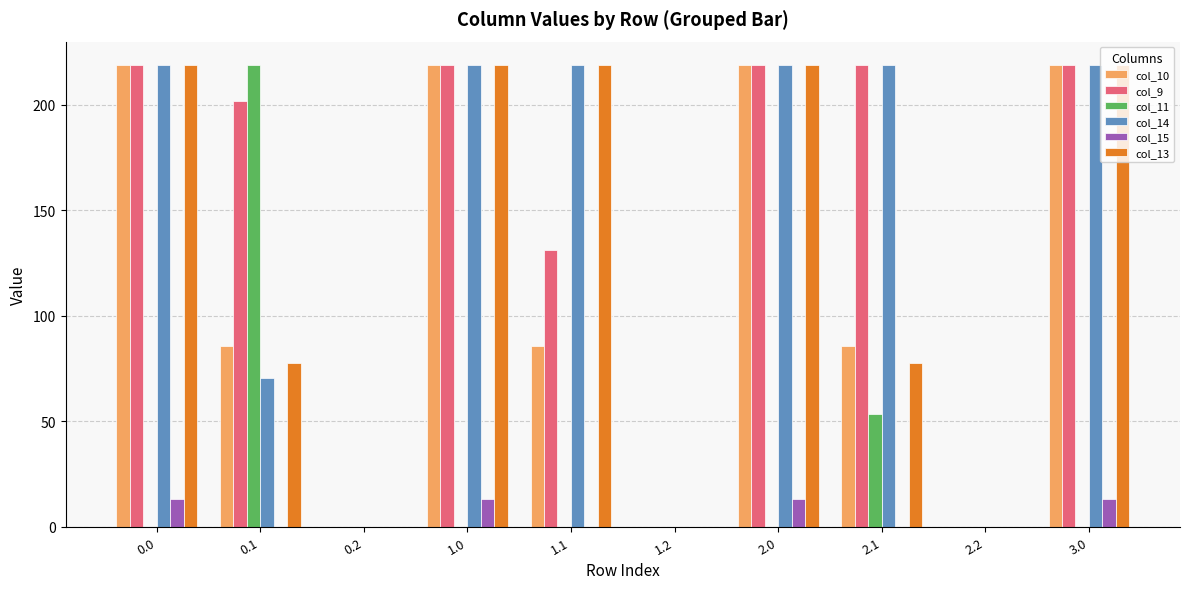

Which series has the largest total across all categories?

col_9